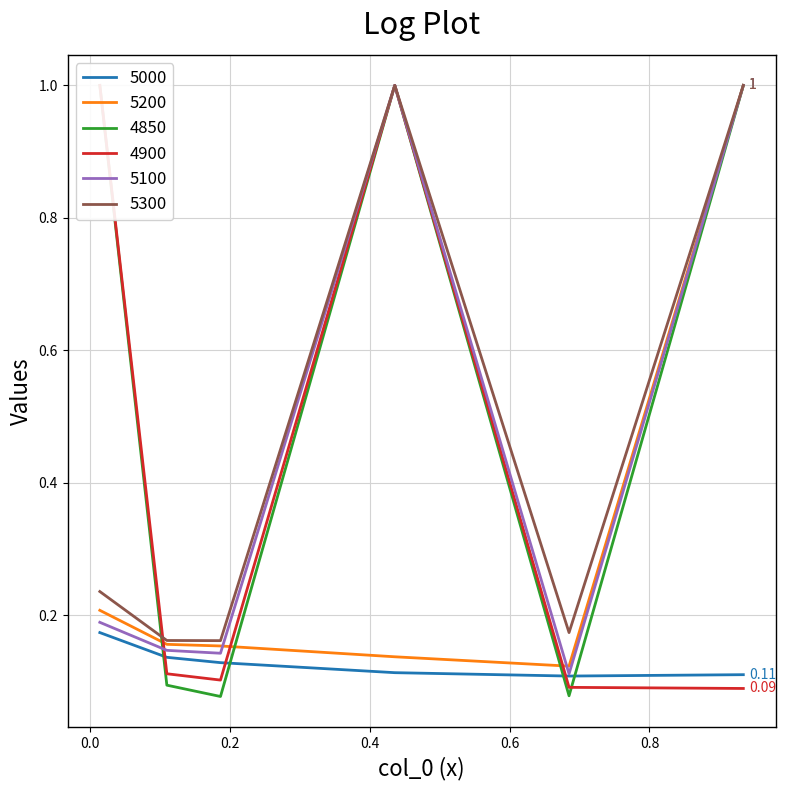

At which category is the sum across all series the highest?

0.4356164383561644